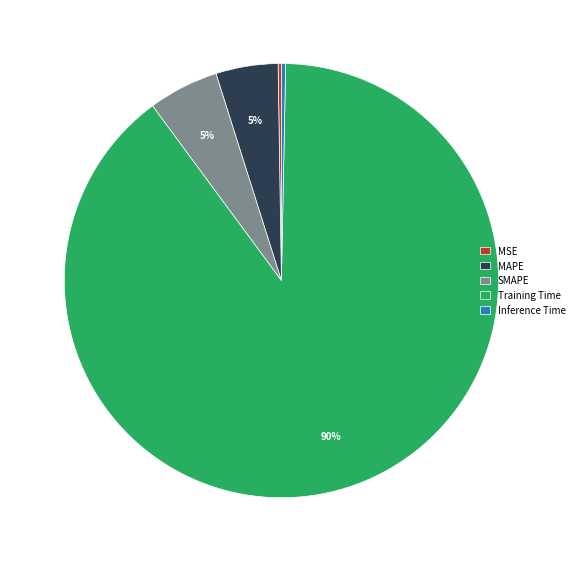

To the nearest percent, what is the combined percentage of SMAPE and MAPE?

10%